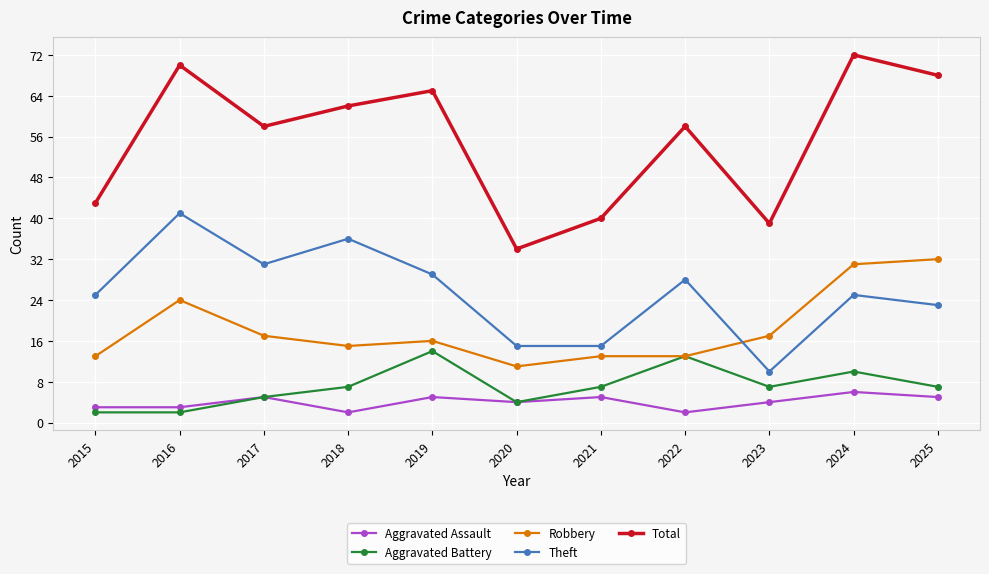

The Aggravated Assault series shows 5 at 2019. True or false?

True